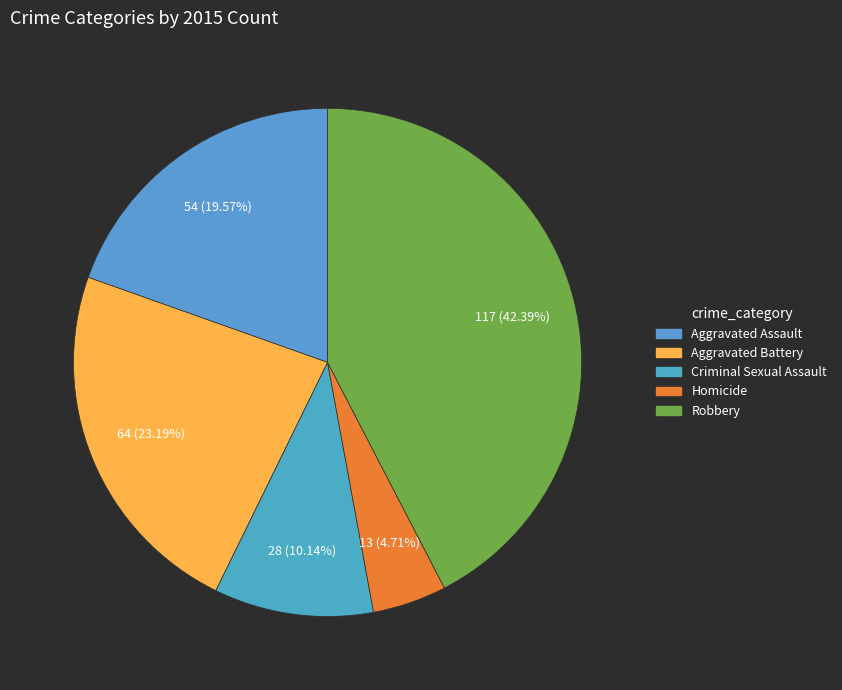

To the nearest percent, what is the combined percentage of Aggravated Assault and Robbery?

62%